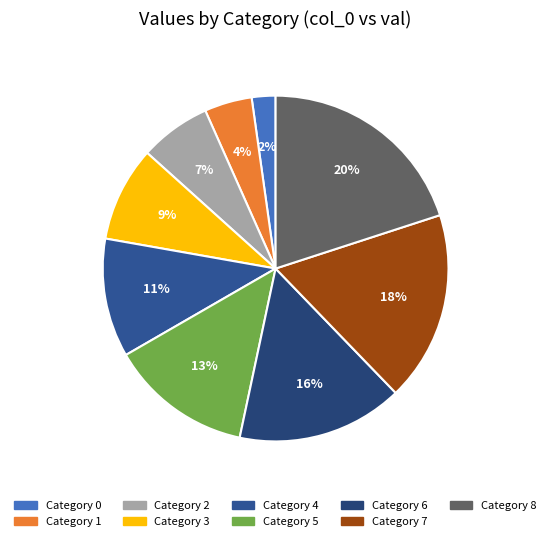

To the nearest percent, what is the average slice percentage?

11%